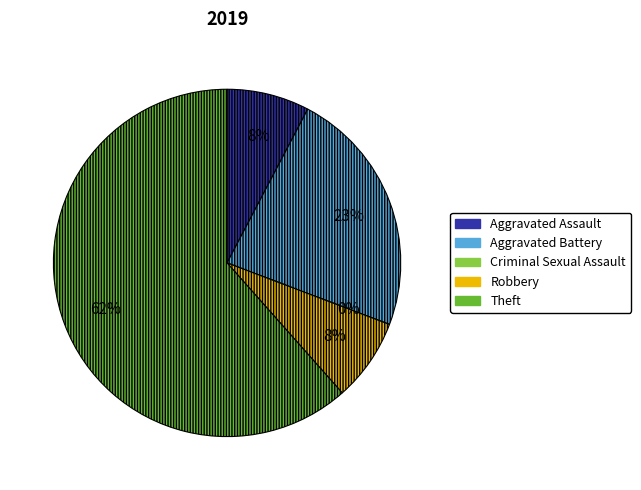

Do Aggravated Battery and Criminal Sexual Assault together represent more than half of the pie?

No